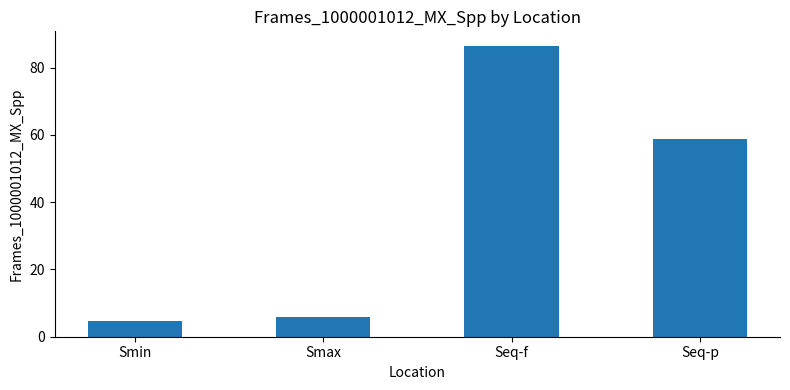

What is the sum of the values at Seq-p and Smin?

63.5